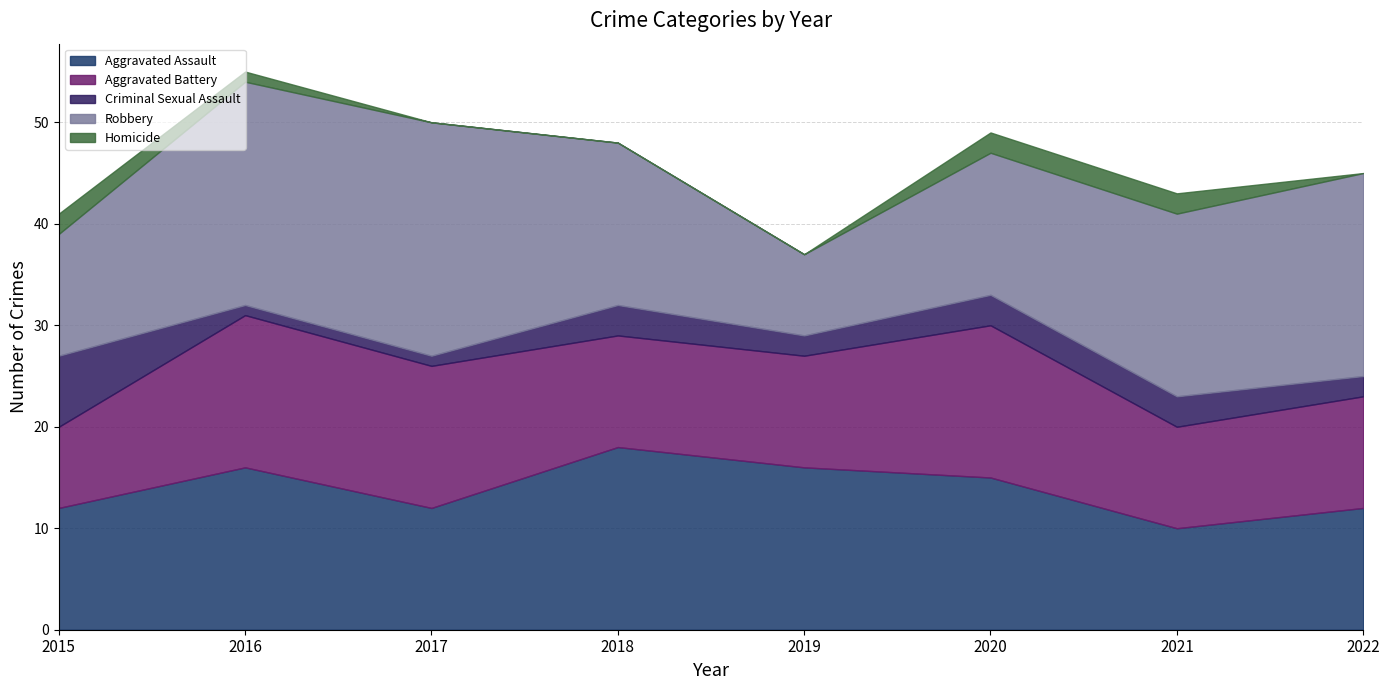

Which series has the largest range (max minus min)?

Robbery